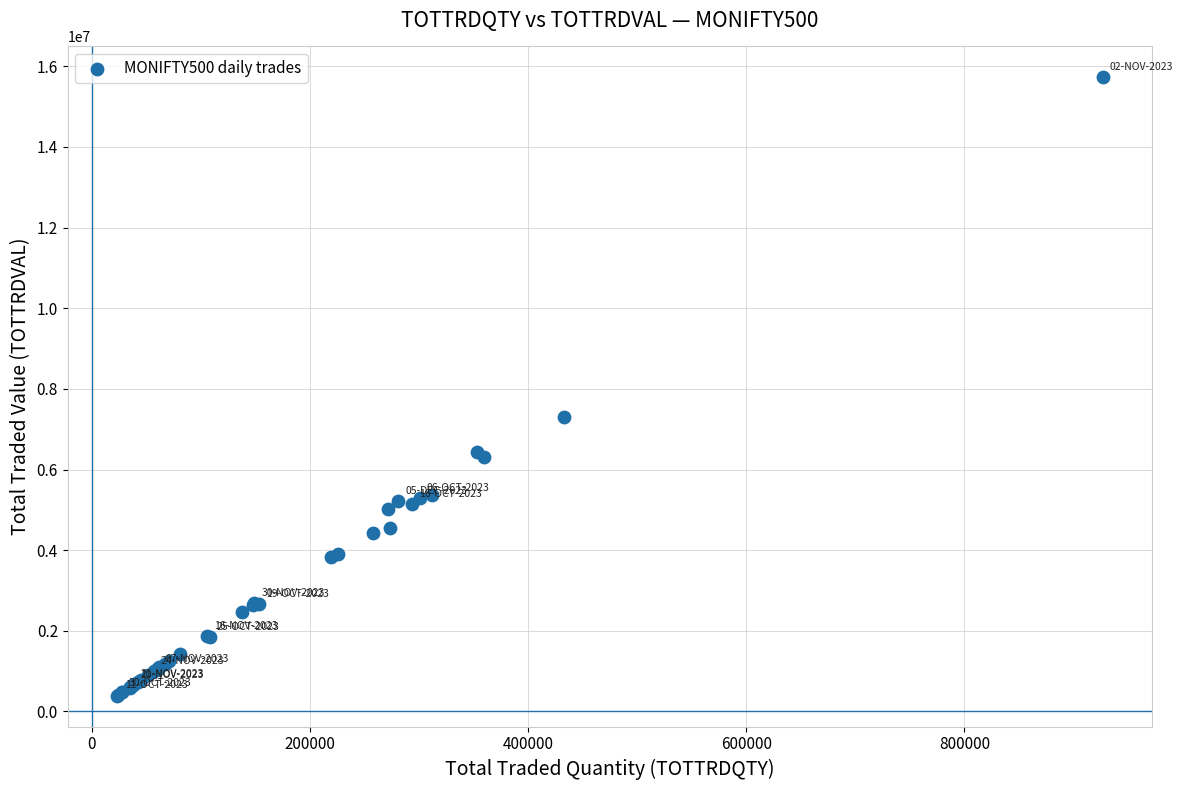

What Y value in the scatter plot is closest to 8059962?

7293787.0